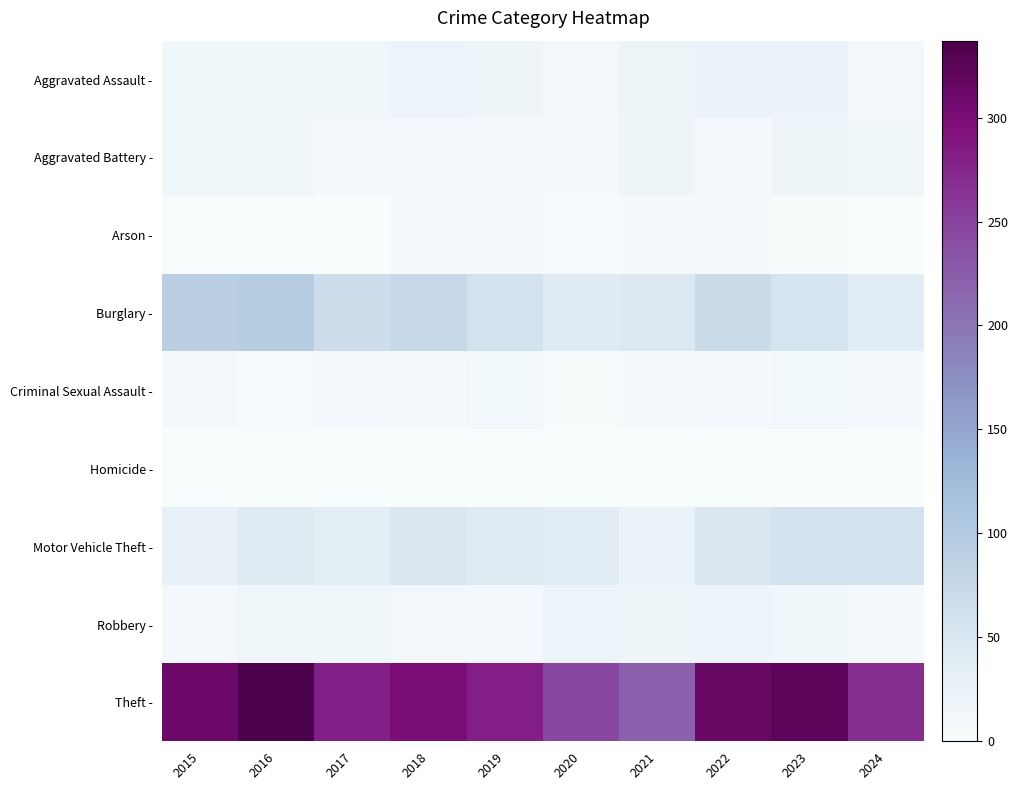

What is the total value across all series at 2018?

471